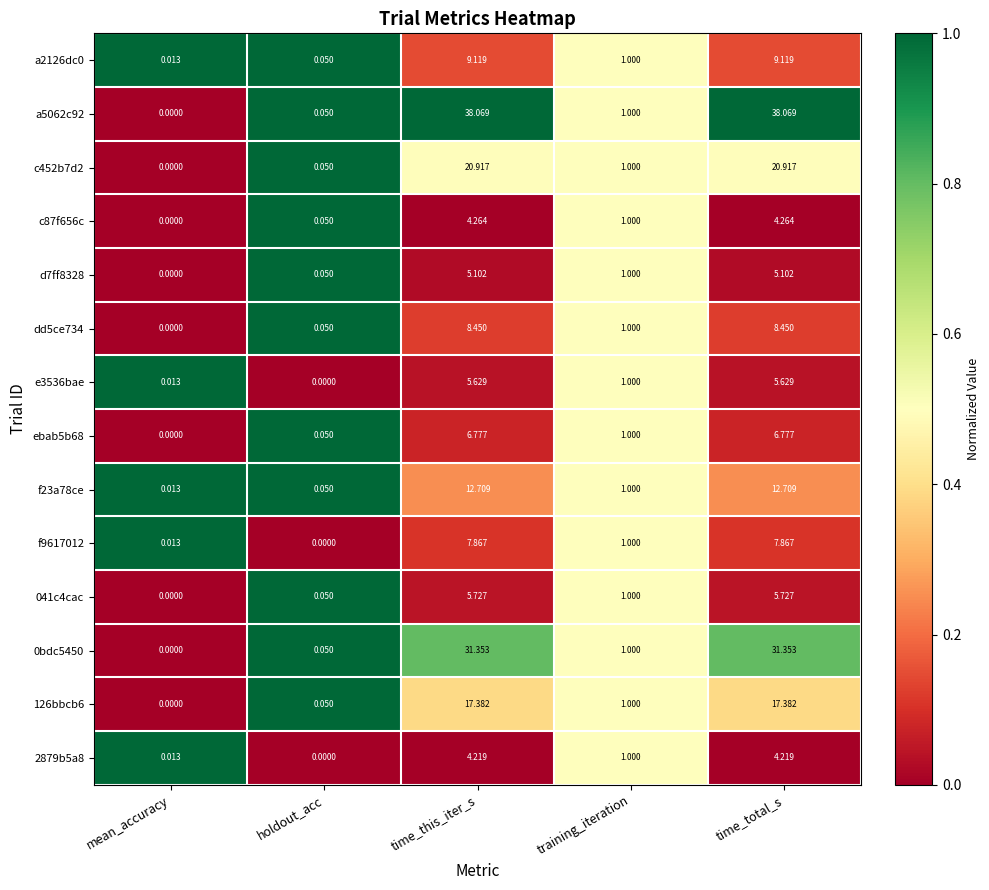

Where is 2879b5a8 nearest to the value 2?

training_iteration